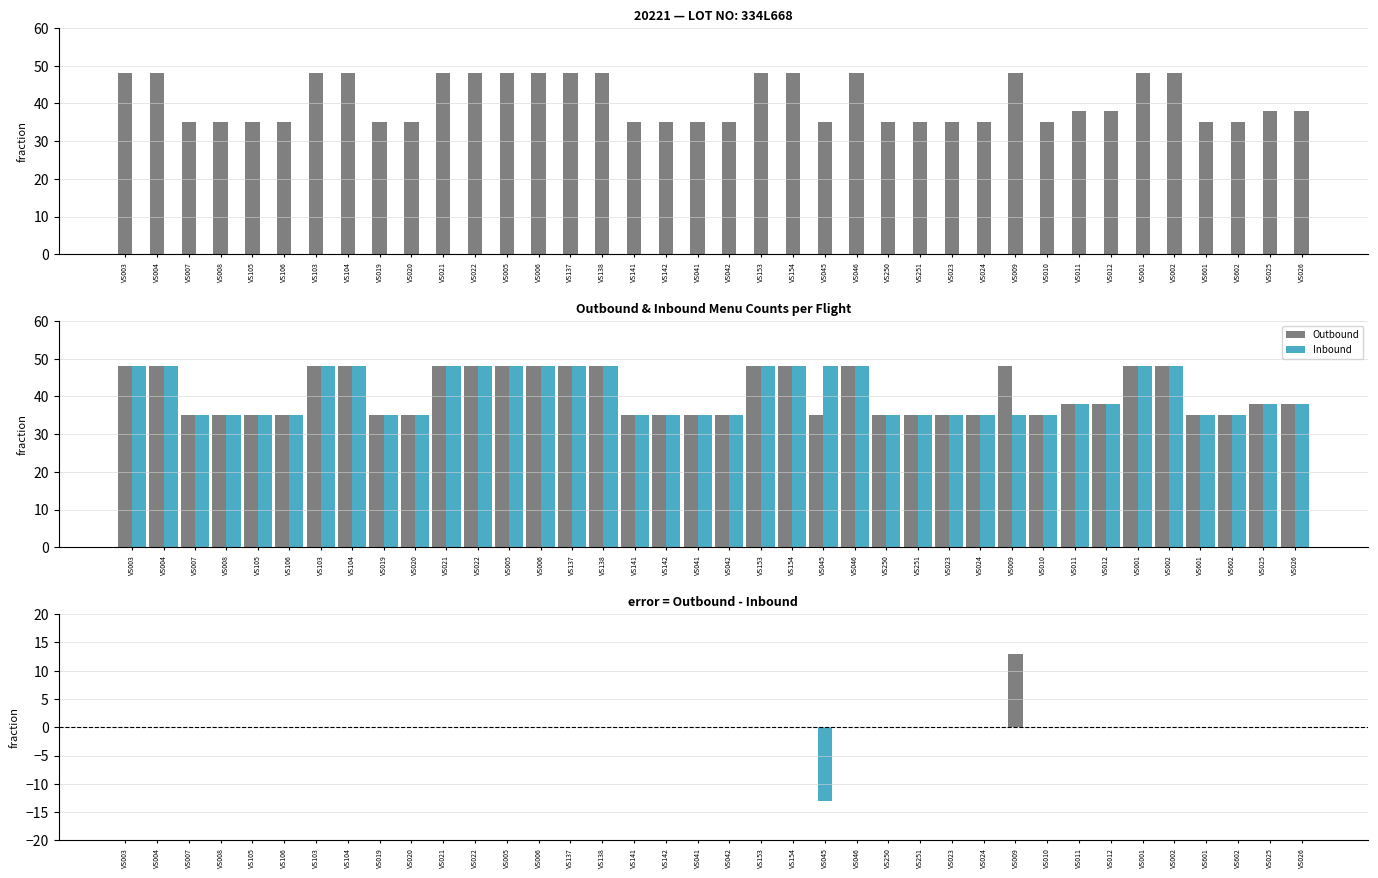

List the labels in order of Outbound value, largest first.

VS003, VS004, VS103, VS104, VS021, VS022, VS005, VS006, VS137, VS138, VS153, VS154, VS046, VS009, VS001, VS002, VS011, VS012, VS025, VS026, VS007, VS008, VS105, VS106, VS019, VS020, VS141, VS142, VS041, VS042, VS045, VS250, VS251, VS023, VS024, VS010, VS601, VS602